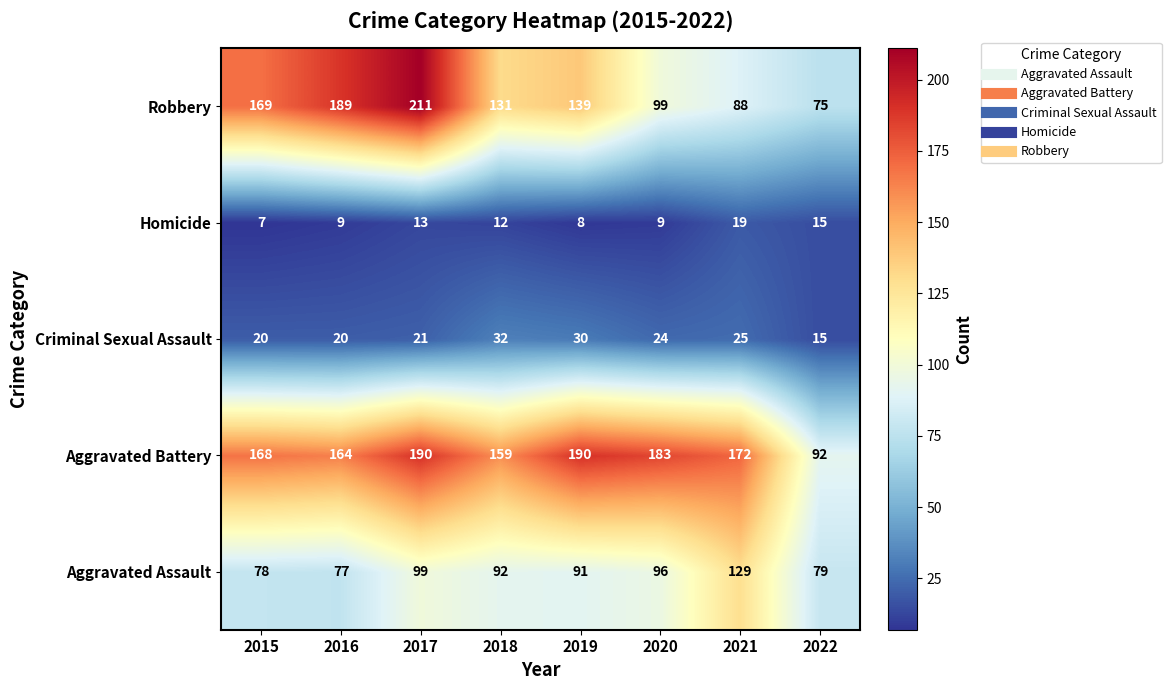

At which category does the chart reach its peak across all series?

2017